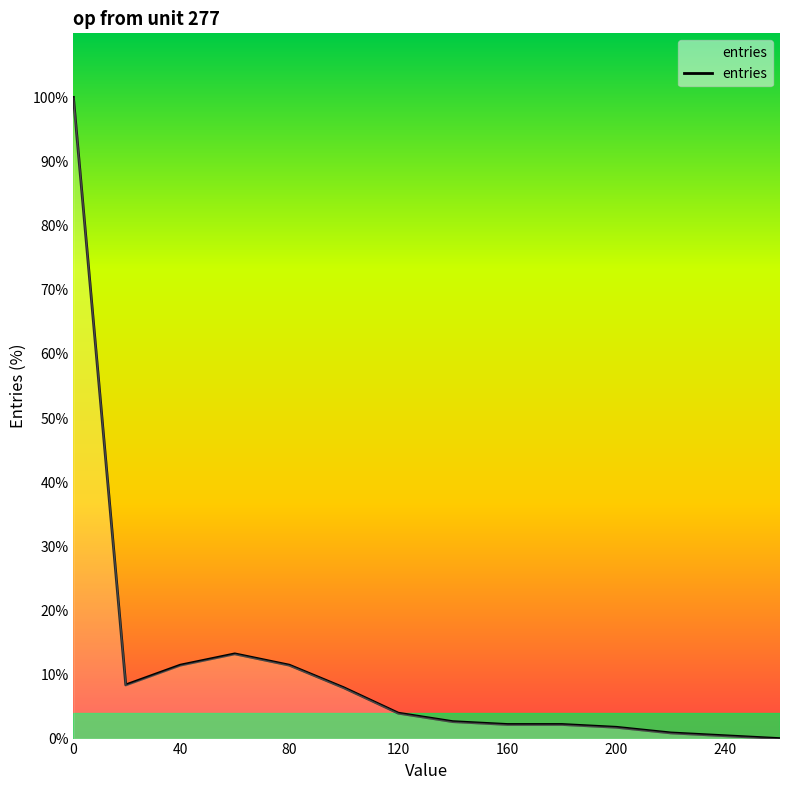

What is the difference between the maximum and minimum values?

100.0